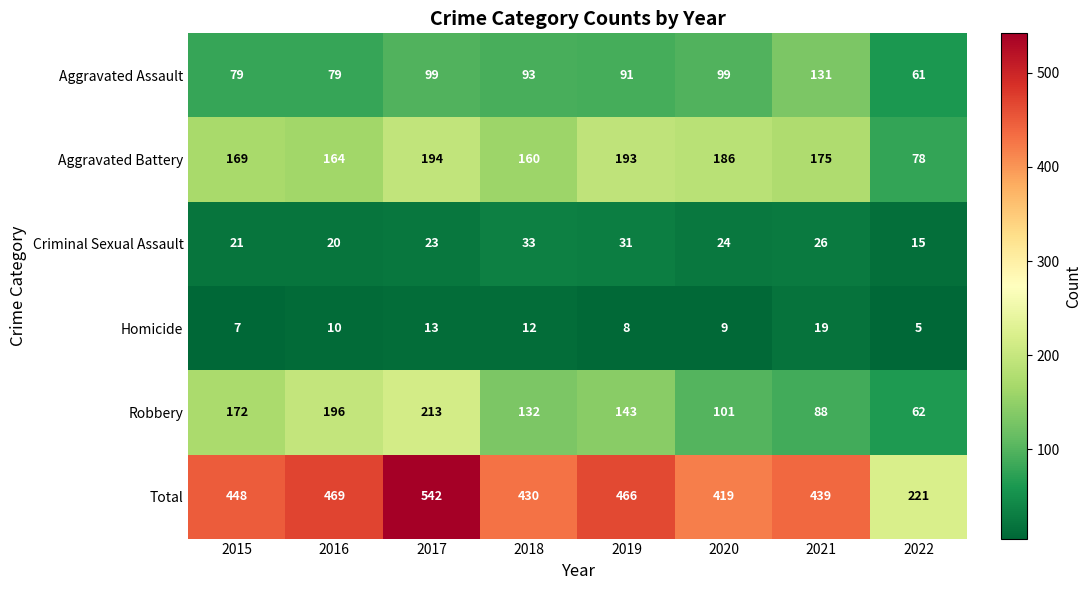

At how many categories does at least one series exceed 107?

8